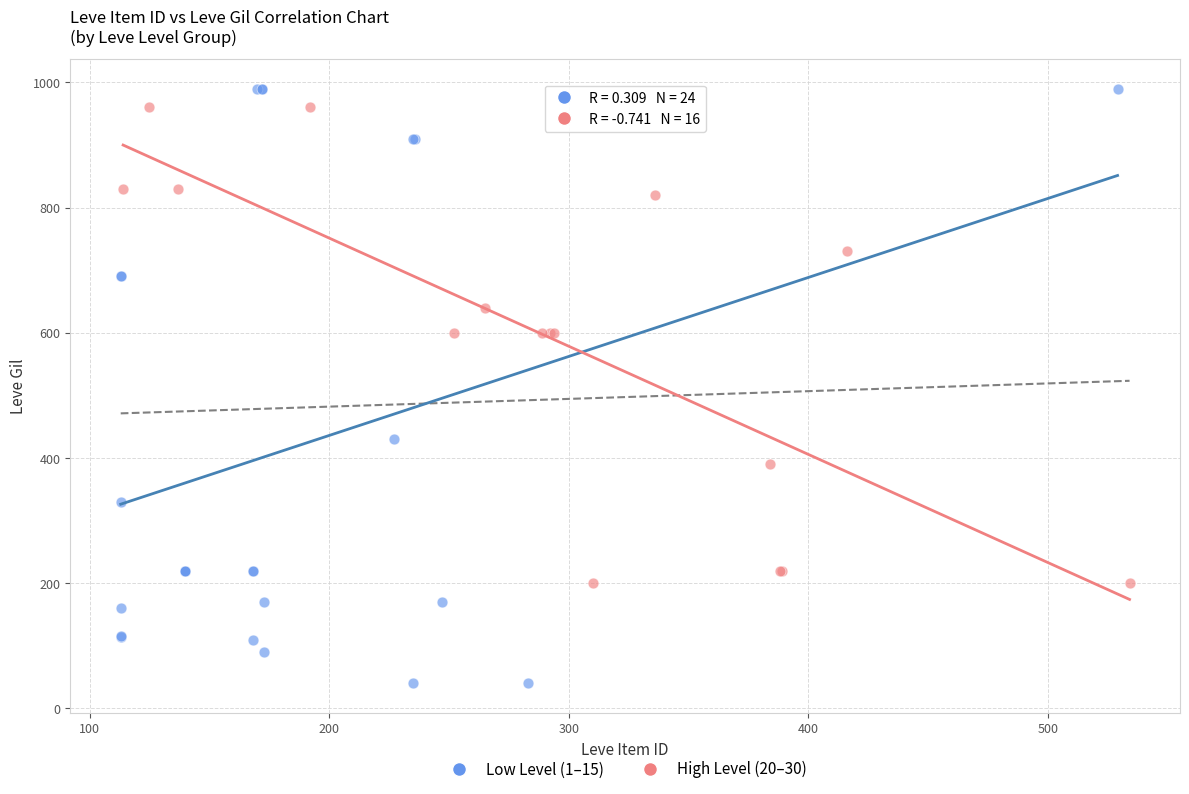

What are all the series names shown in the legend?

Low Level (1–15), High Level (20–30)